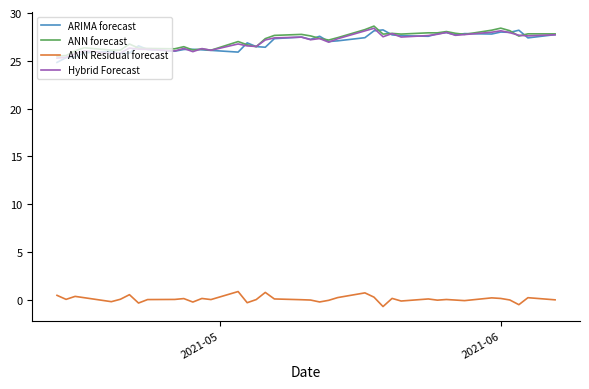

True or false: ANN Residual forecast and Hybrid Forecast cross at least once.

False